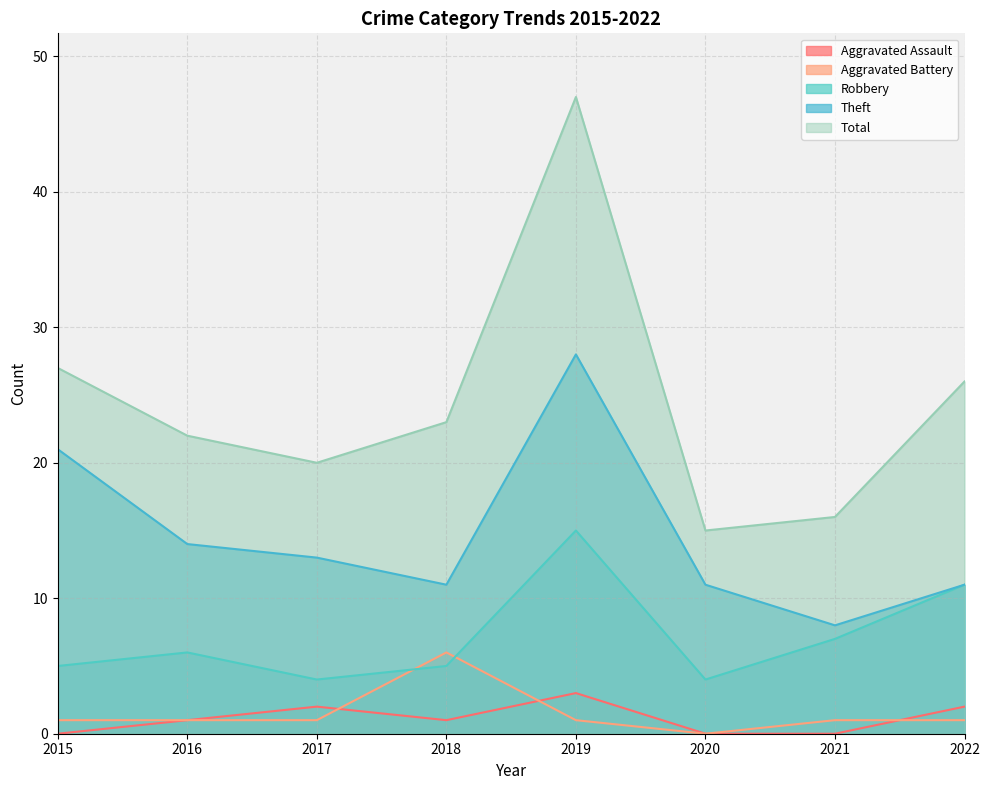

The value of Aggravated Battery at 2018 is 9. True or false?

False